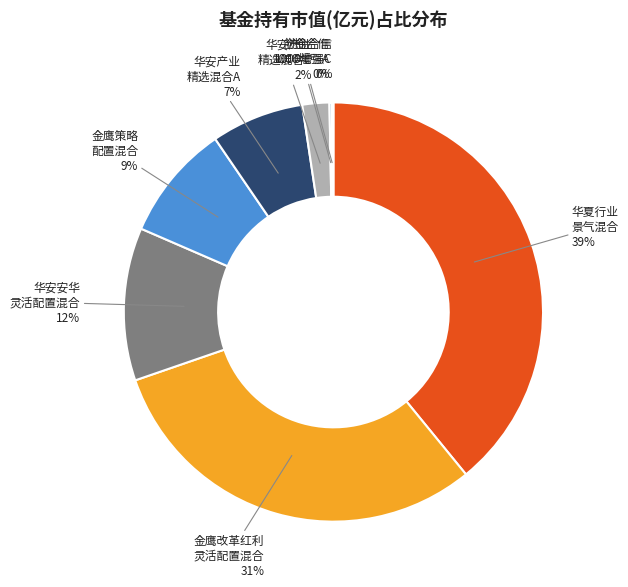

Is the sum of 金鹰策略 配置混合 and 金鹰改革红利 灵活配置混合 greater than half?

No